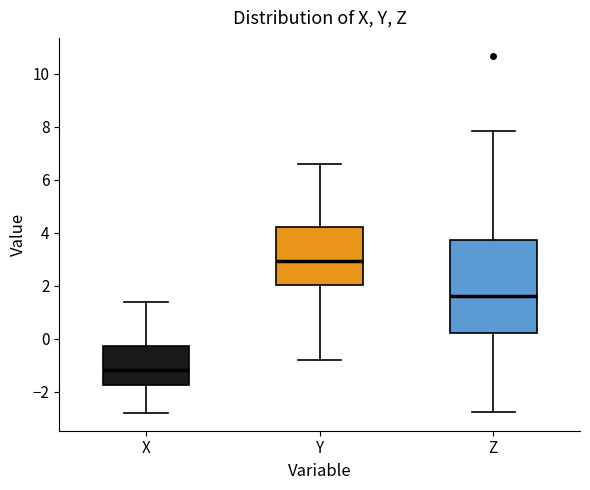

Reading left to right, transcribe this box plot: for each box, give where its median line is, the range the box spans, and where its two whiskers end, as read against the y-axis. The values are not printed on the chart, so give them approximately, as read against the axis.

X: median -1.2, box -1.8 to -0.2, whiskers -2.8 to 1.4
Y: median 3.0, box 2.0 to 4.2, whiskers -0.8 to 6.6
Z: median 1.6, box 0.2 to 3.8, whiskers -2.8 to 7.8